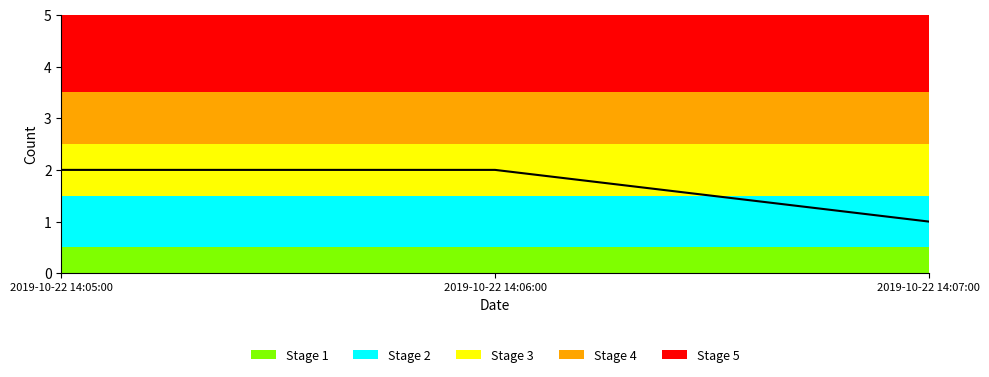

How many series are shown in this chart?

1